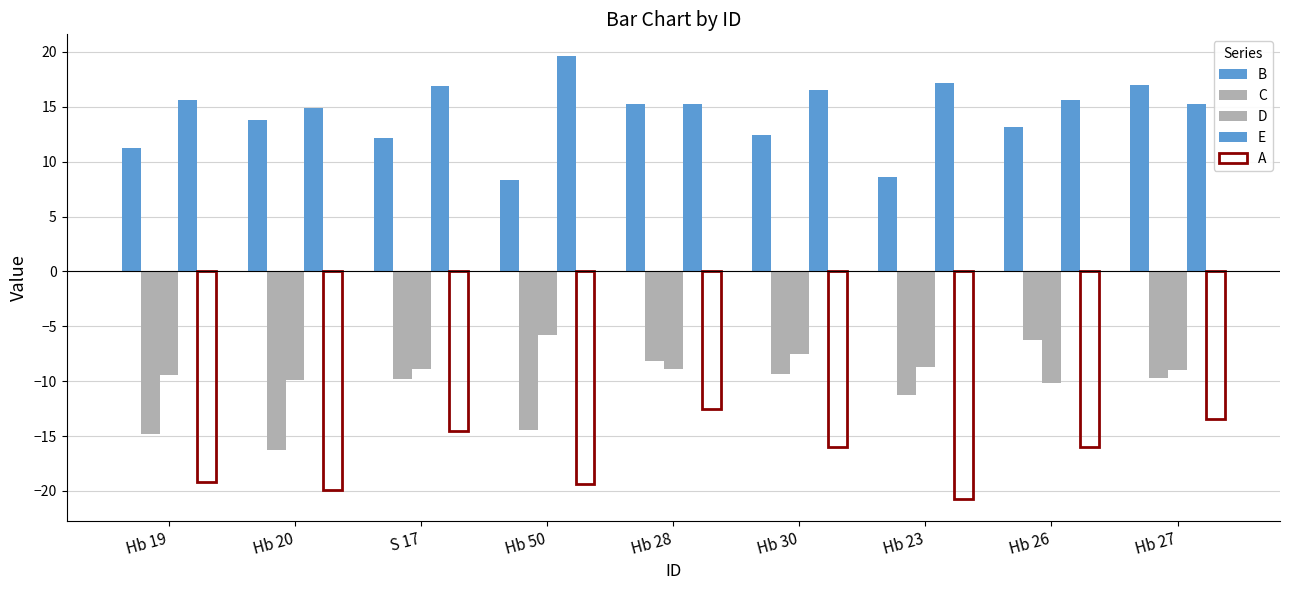

What is the sum of the A values at Hb 26 and S 17?

-30.5